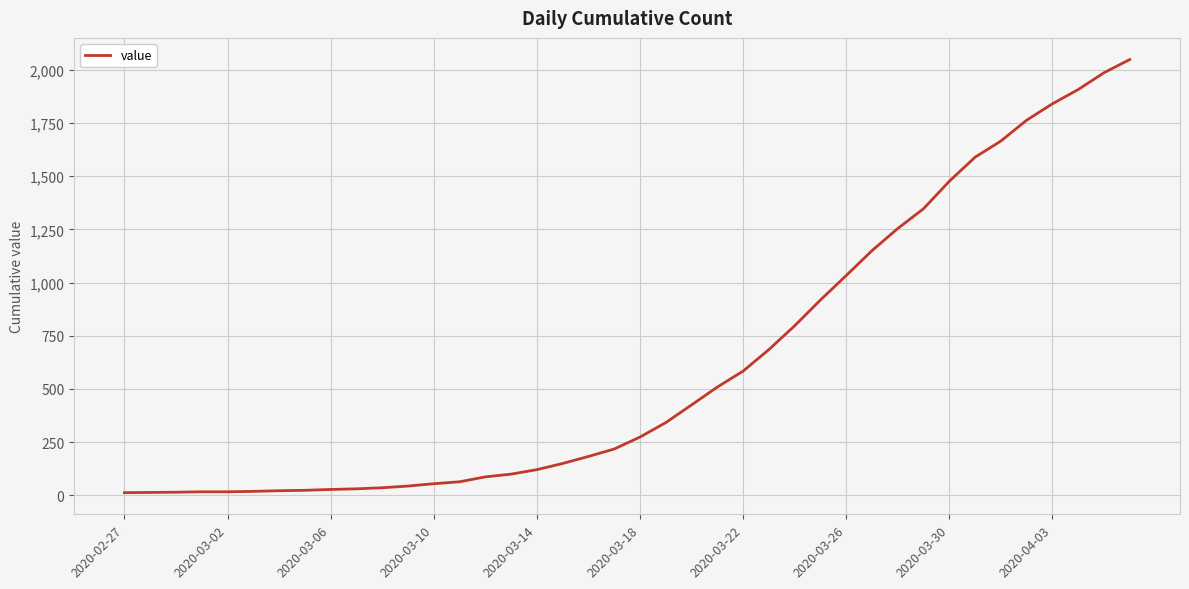

How many distinct data groups are displayed?

1